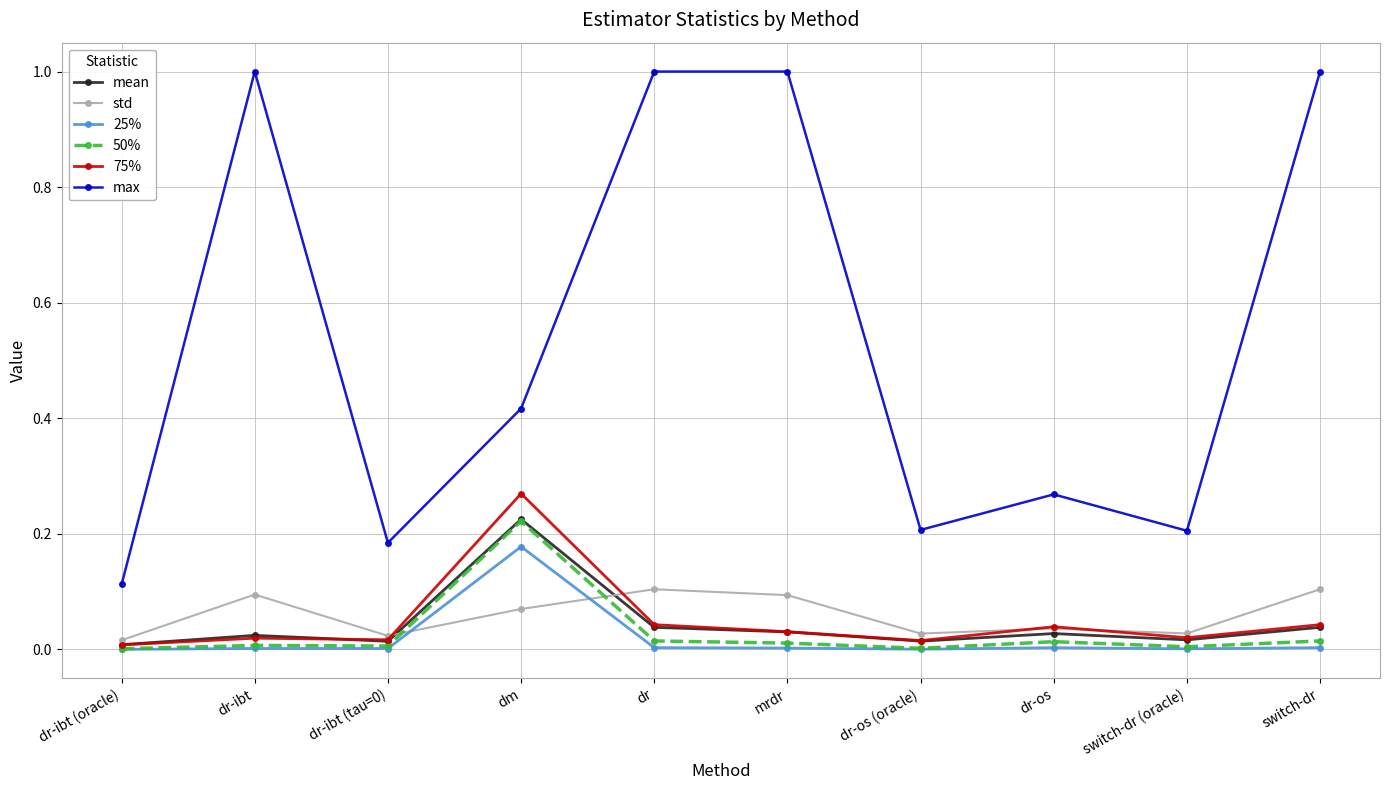

True or false: max and std intersect in this chart.

False